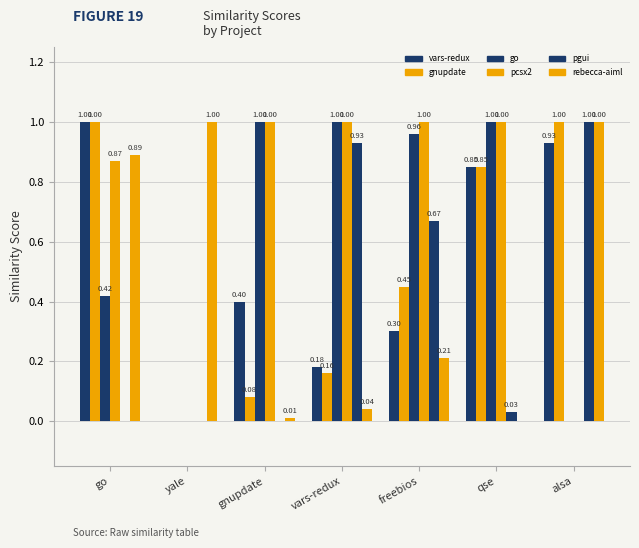

Are the bars horizontal?

No